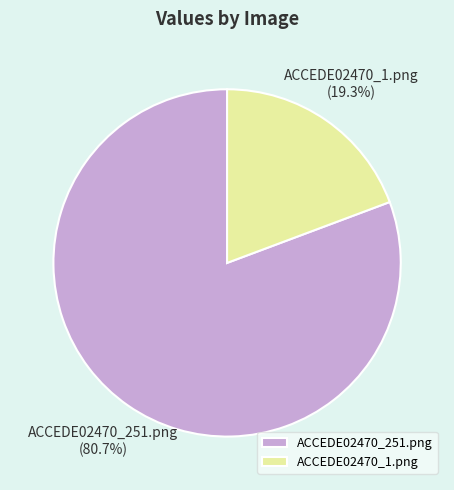

To the nearest percent, what percentage of the pie is ACCEDE02470_251.png?

81%